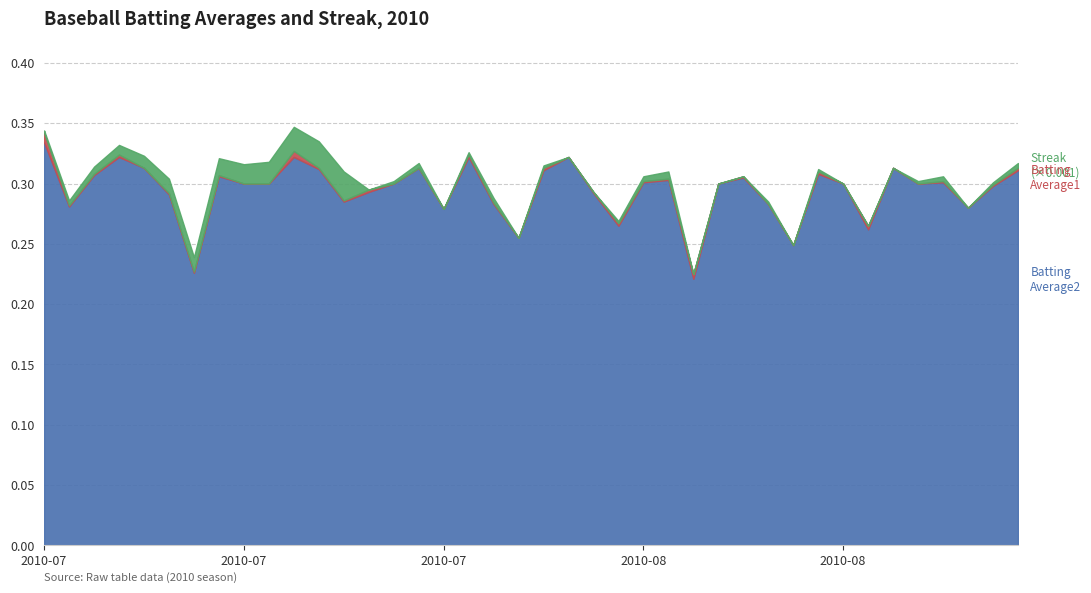

List the series in order of their peak value, highest first.

Streak, Batting Average1, Batting Average2